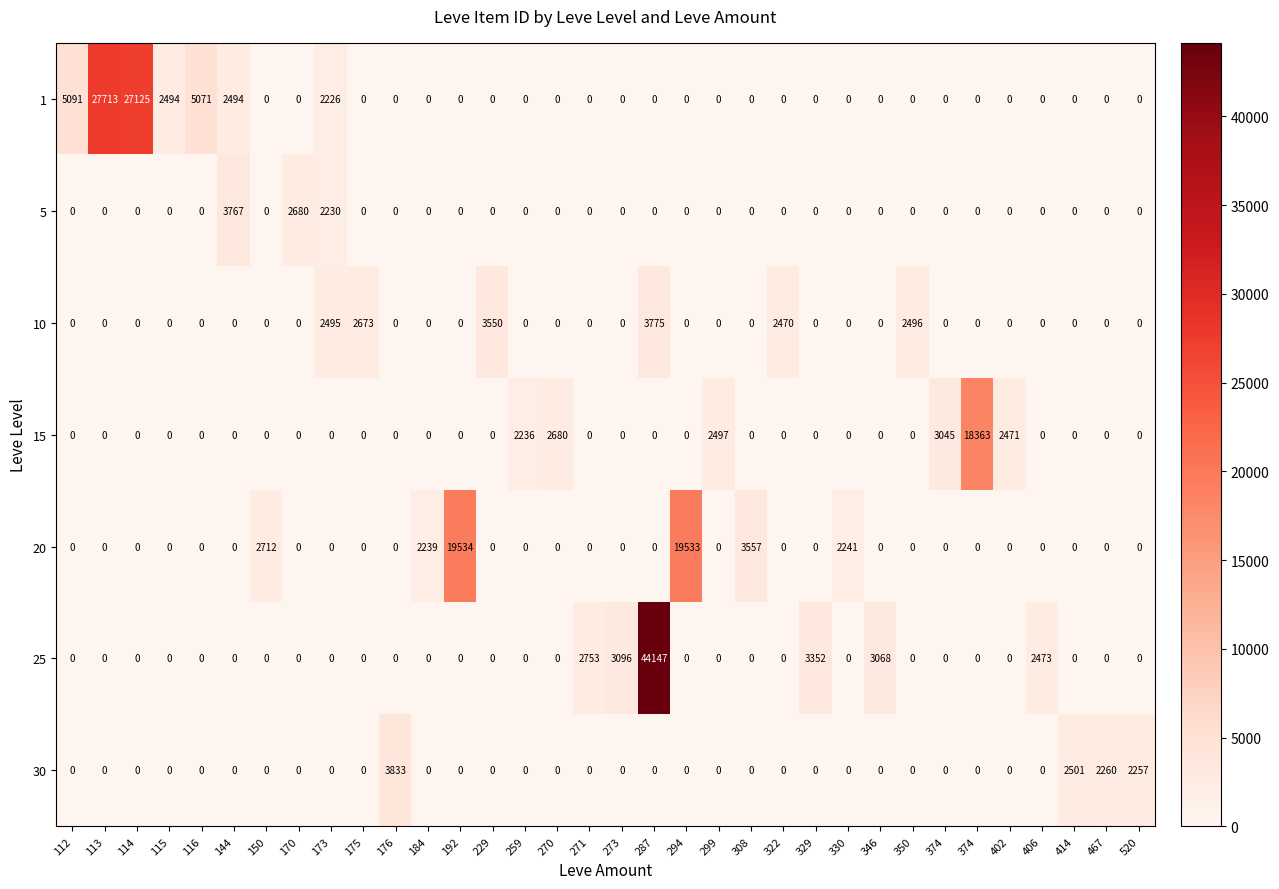

How many values in 20 are above zero?

6